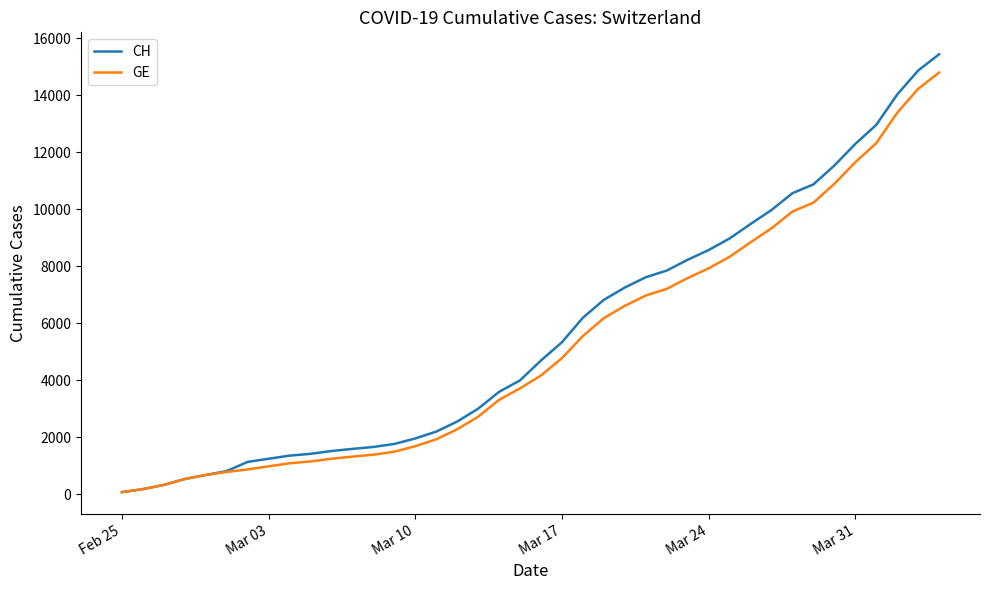

Which series has the widest spread of values?

CH